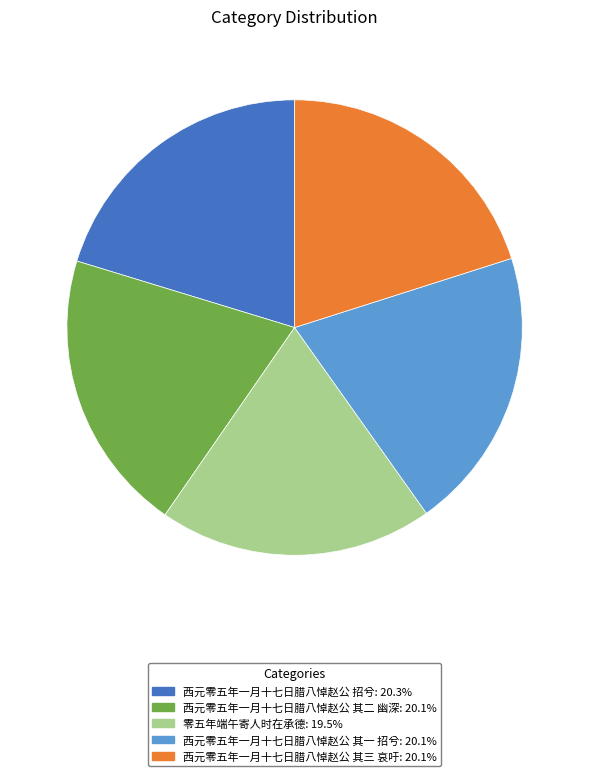

Is 西元零五年一月十七日腊八悼赵公 其三 哀吁 the majority of the pie?

No